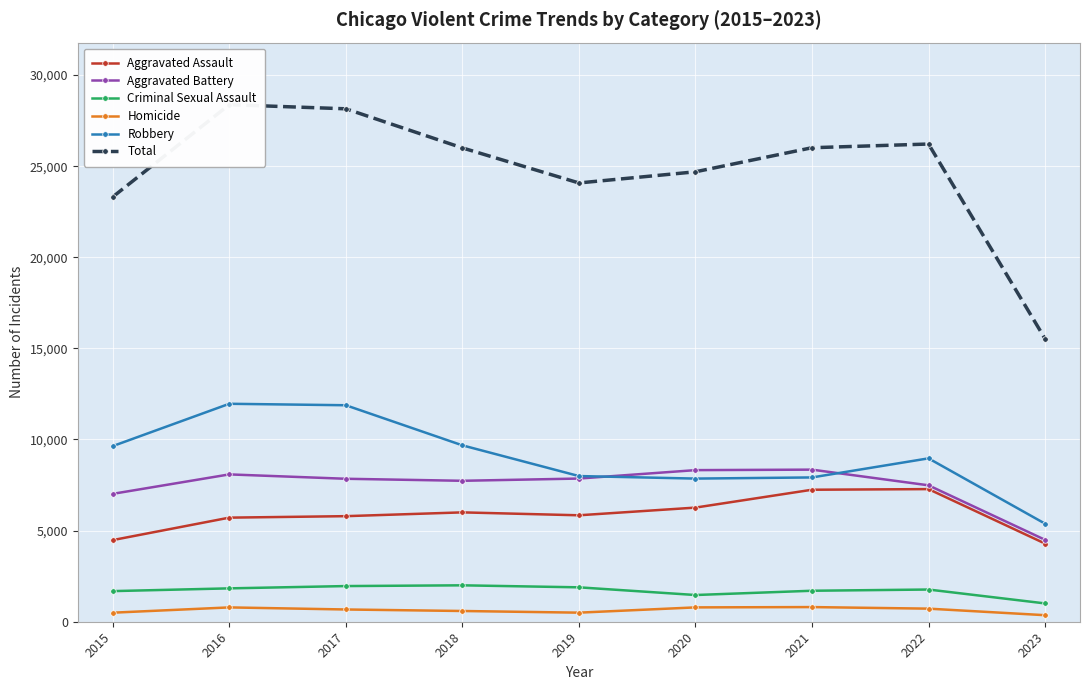

What value does the Total series have at 2023?

15530